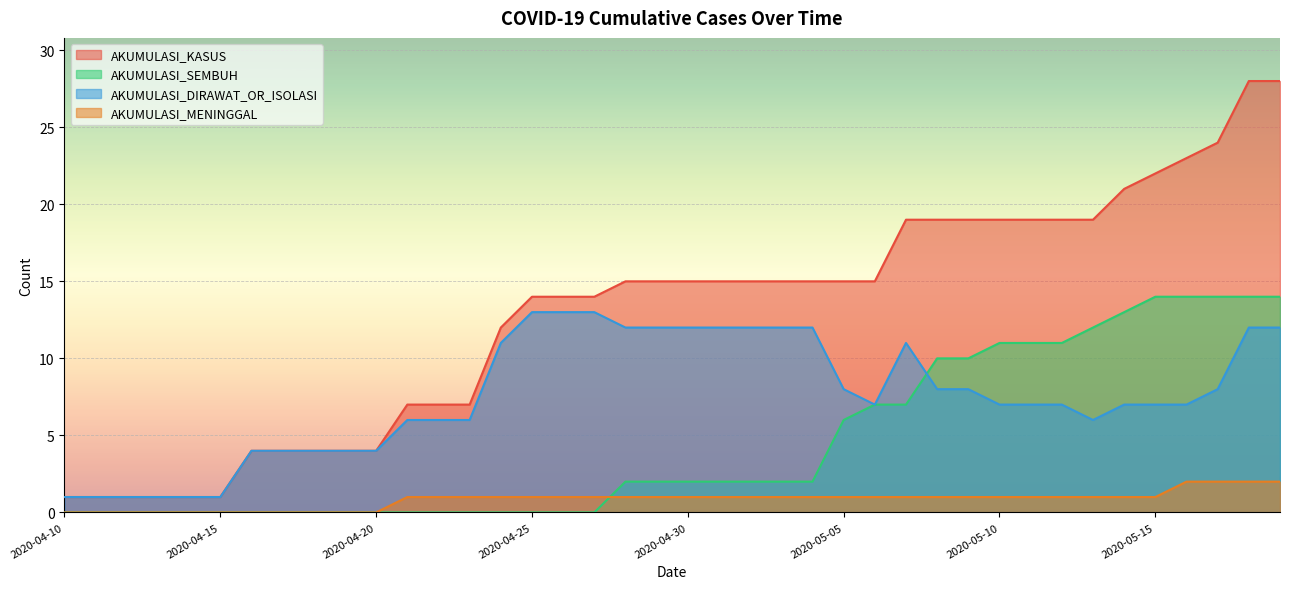

Reading right to left, transcribe all the data shown in this chart.

AKUMULASI_KASUS: 28	28	24	23	22	21	19	19	19	19	19	19	19	15	15	15	15	15	15	15	15	15	14	14	14	12	7	7	7	4	4	4	4	4	1	1	1	1	1	1
AKUMULASI_SEMBUH: 14	14	14	14	14	13	12	11	11	11	10	10	7	7	6	2	2	2	2	2	2	2	0	0	0	0	0	0	0	0	0	0	0	0	0	0	0	0	0	0
AKUMULASI_DIRAWAT_OR_ISOLASI: 12	12	8	7	7	7	6	7	7	7	8	8	11	7	8	12	12	12	12	12	12	12	13	13	13	11	6	6	6	4	4	4	4	4	1	1	1	1	1	1
AKUMULASI_MENINGGAL: 2	2	2	2	1	1	1	1	1	1	1	1	1	1	1	1	1	1	1	1	1	1	1	1	1	1	1	1	1	0	0	0	0	0	0	0	0	0	0	0